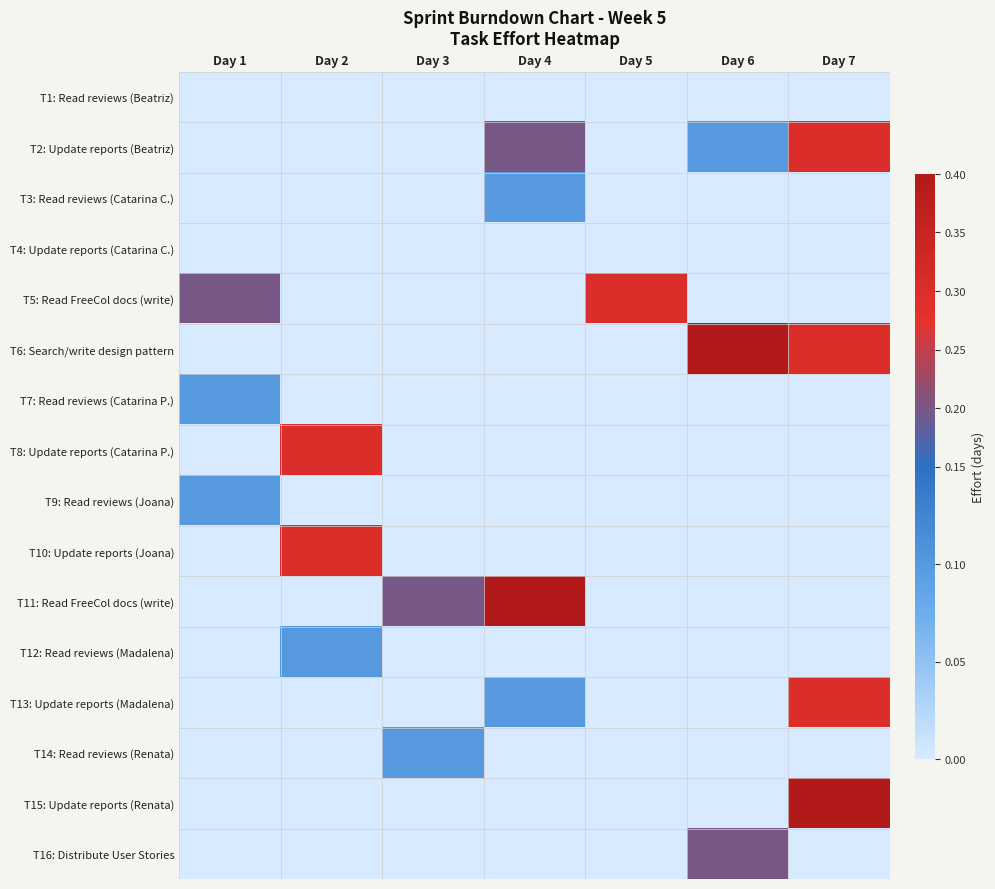

Rank the series by their maximum value, from lowest to highest.

T1: Read reviews (Beatriz), T4: Update reports (Catarina C.), T3: Read reviews (Catarina C.), T7: Read reviews (Catarina P.), T9: Read reviews (Joana), T12: Read reviews (Madalena), T14: Read reviews (Renata), T16: Distribute User Stories, T2: Update reports (Beatriz), T5: Read FreeCol docs (write), T8: Update reports (Catarina P.), T10: Update reports (Joana), T13: Update reports (Madalena), T6: Search/write design pattern, T11: Read FreeCol docs (write), T15: Update reports (Renata)